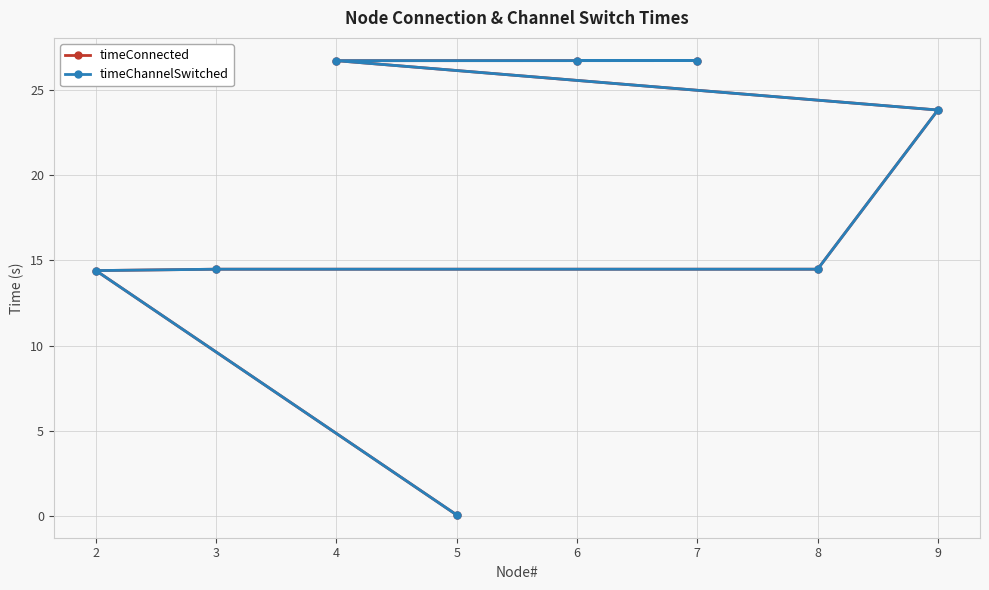

True or false: timeChannelSwitched and timeConnected intersect in this chart.

False